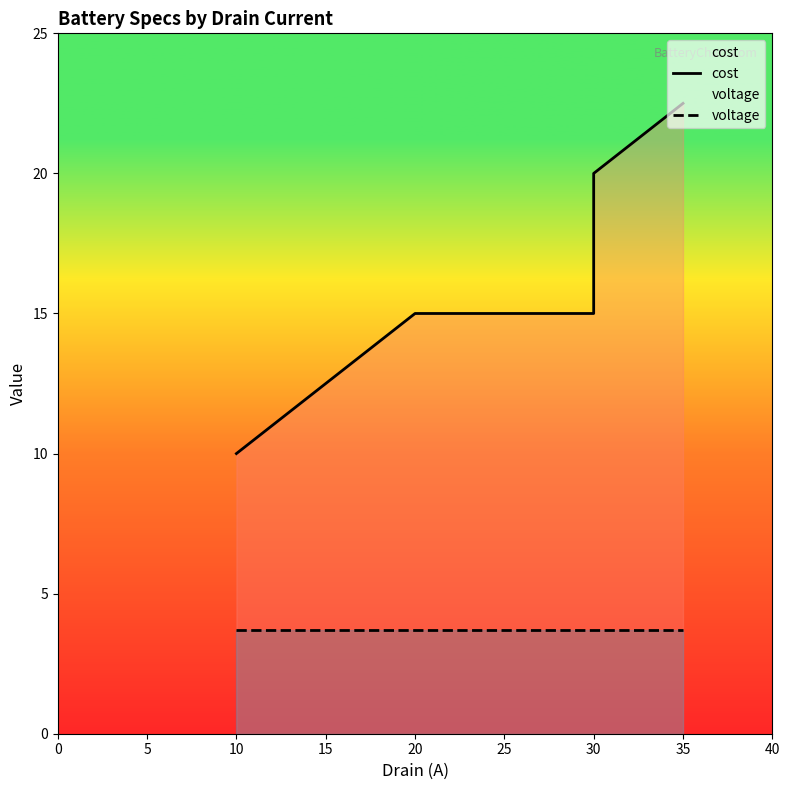

What is the average value of the cost series?

16.5